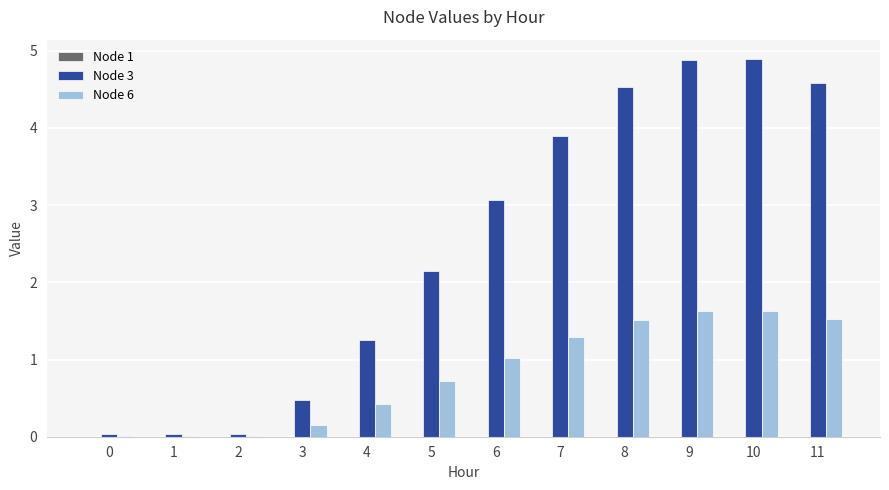

Which series changed the most between 6 and 7?

Node 3